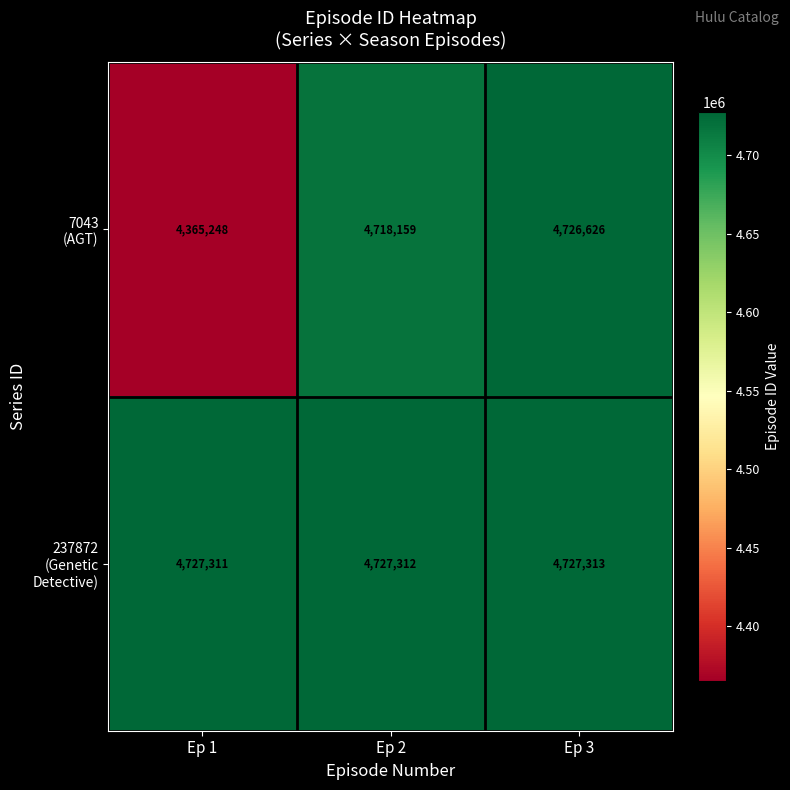

What is the spread (max minus min) of values at Ep 2?

9153